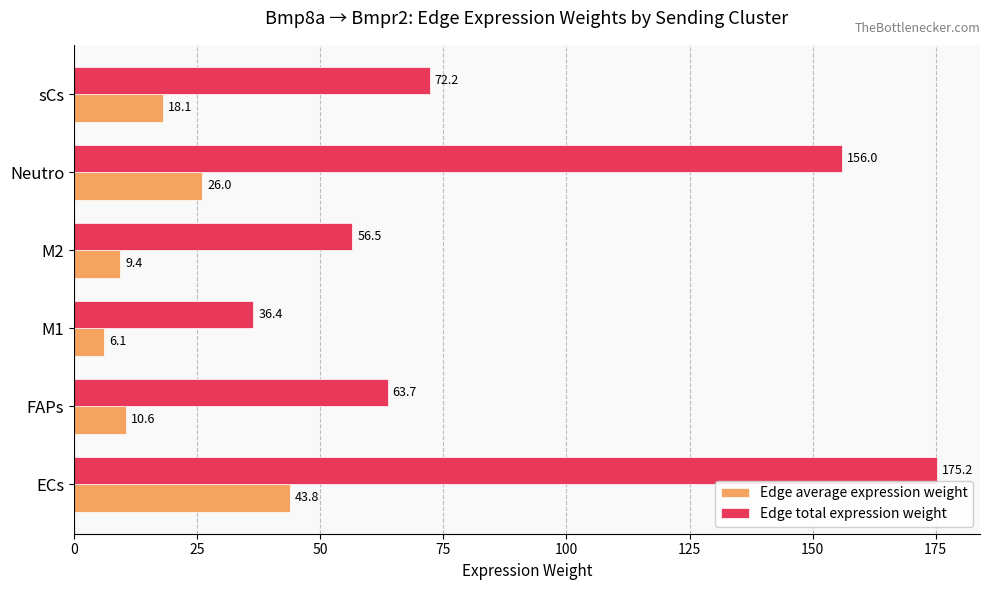

True or false: Edge total expression weight has a value of 63.7 at FAPs.

True